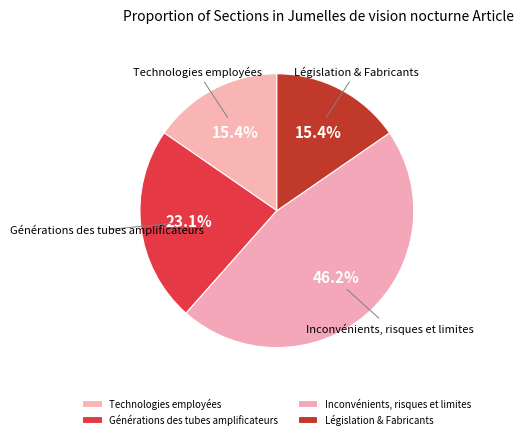

Is it true that Générations des tubes amplificateurs is 13% of the pie?

False